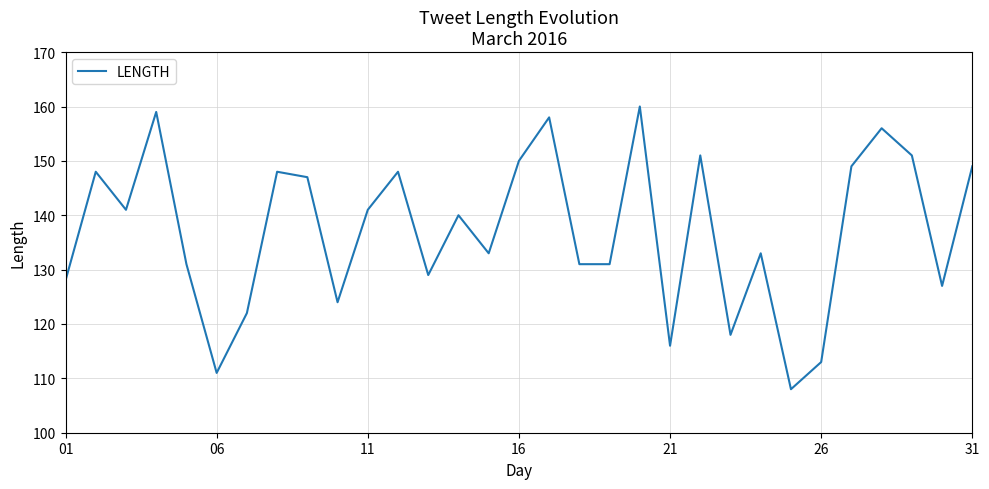

What is the difference between the maximum and minimum values?

52